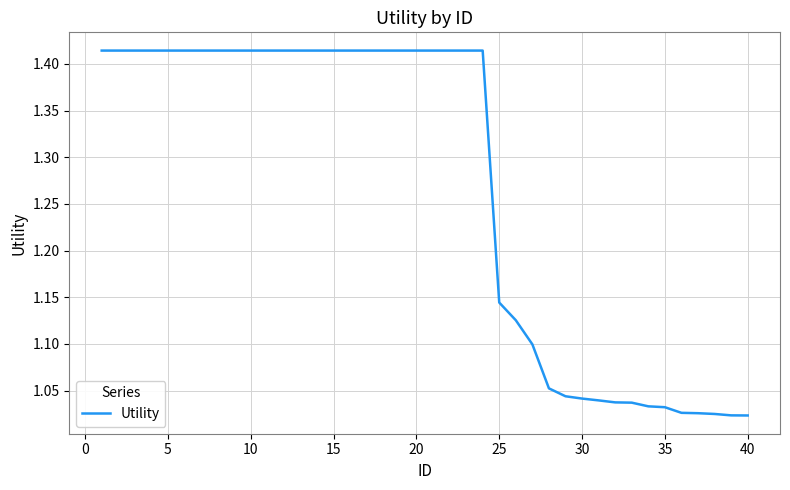

What is the difference between the maximum and minimum values?

0.4